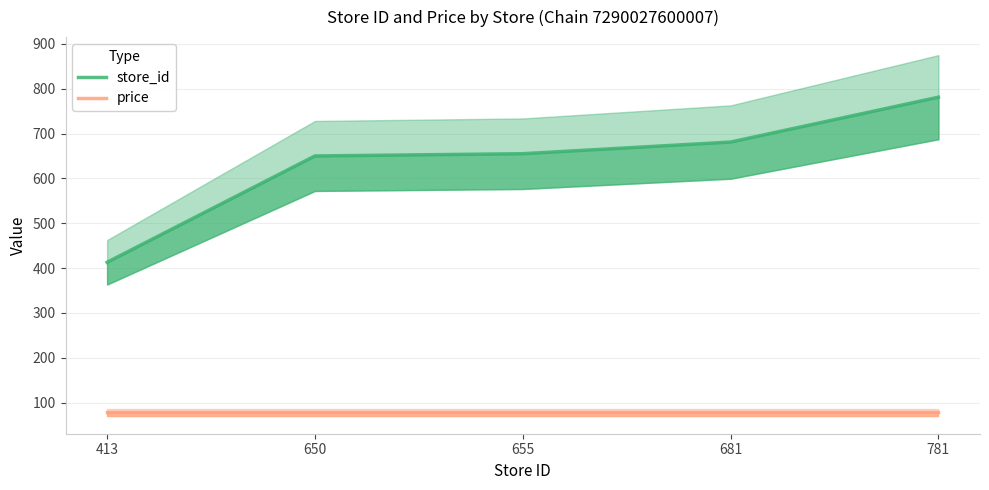

Reading right to left, what are all the values shown in this chart?

store_id: 781	681	655	650	413
price: 79	79	79	79	79